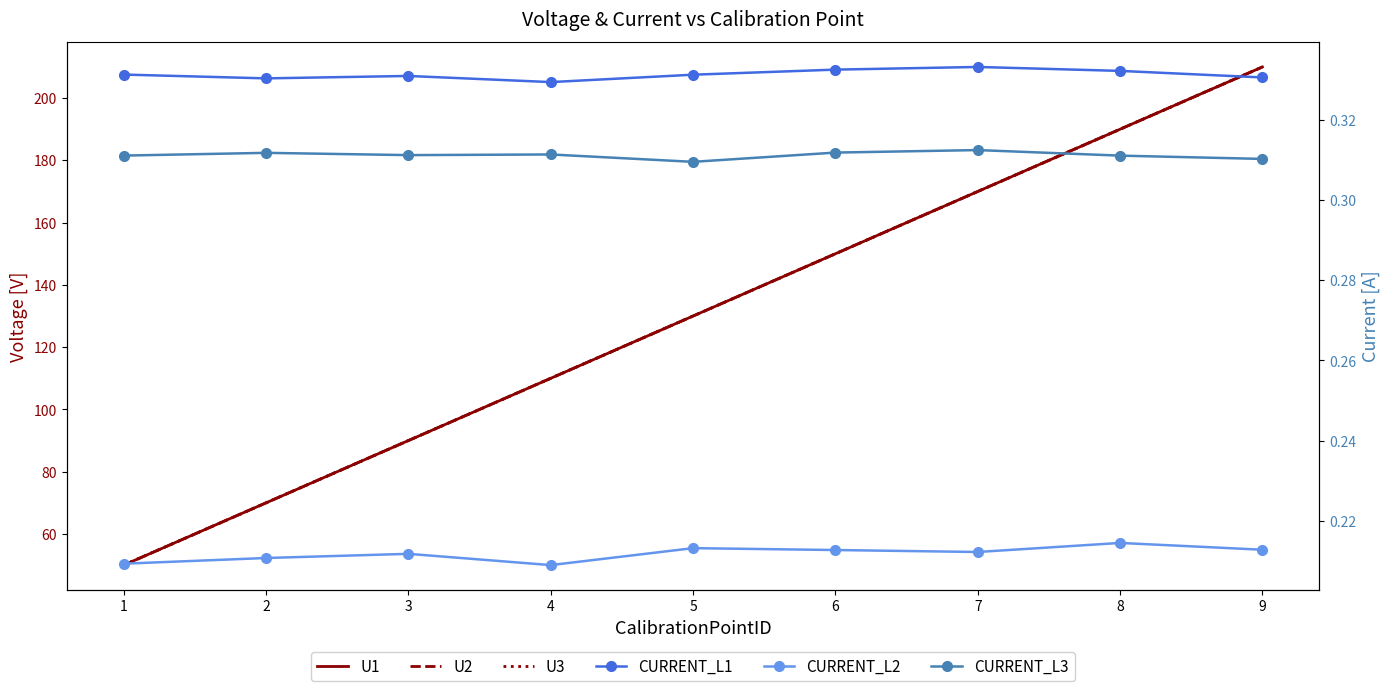

List the series in order of their peak value, lowest first.

CURRENT_L2, CURRENT_L3, CURRENT_L1, U1, U2, U3